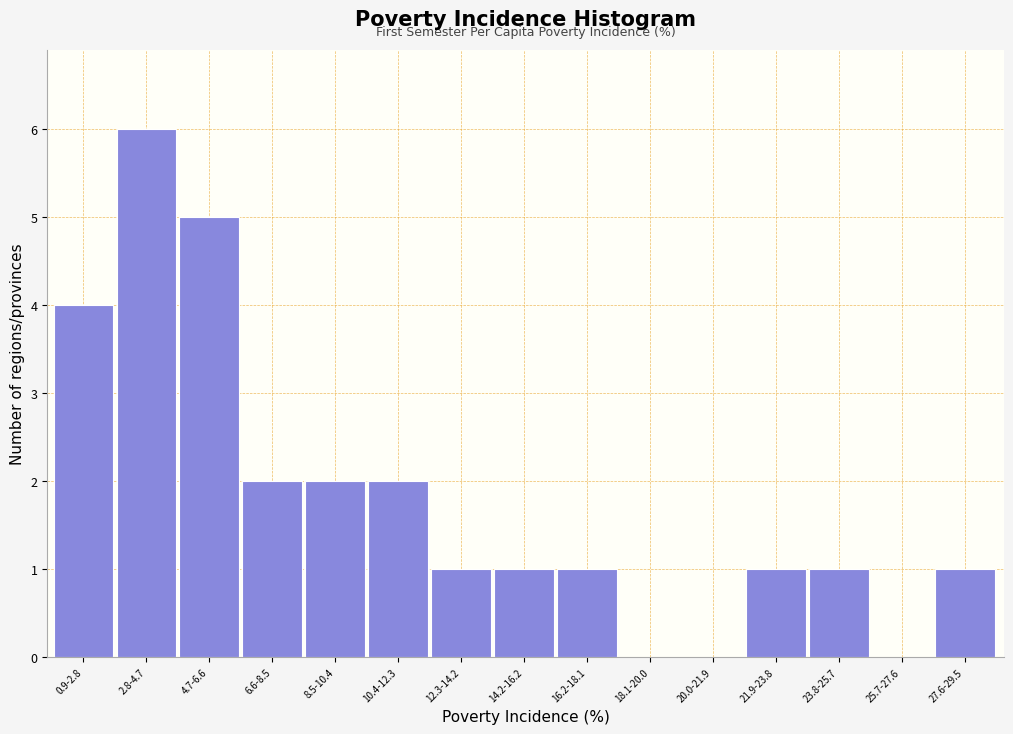

Reading left to right, transcribe all the data shown in this chart.

0.9-2.8=4	2.8-4.7=6	4.7-6.6=5	6.6-8.5=2	8.5-10.4=2	10.4-12.3=2	12.3-14.2=1	14.2-16.2=1	16.2-18.1=1	18.1-20.0=0	20.0-21.9=0	21.9-23.8=1	23.8-25.7=1	25.7-27.6=0	27.6-29.5=1